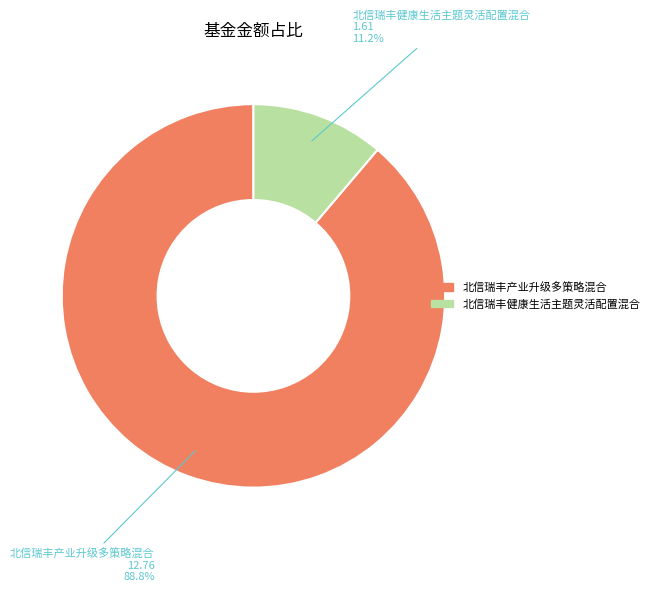

Approximately how many times larger is the value at 北信瑞丰产业升级多策略混合 compared to 北信瑞丰健康生活主题灵活配置混合?

7.9